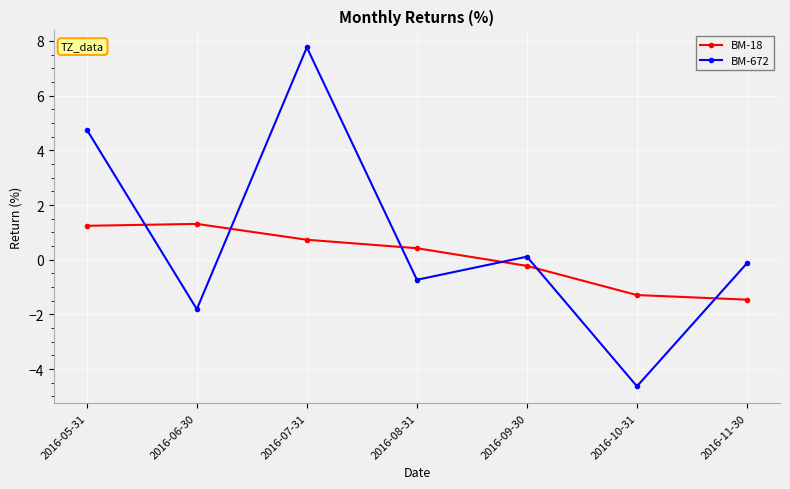

At which category does BM-672 reach its first local peak?

2016-07-31